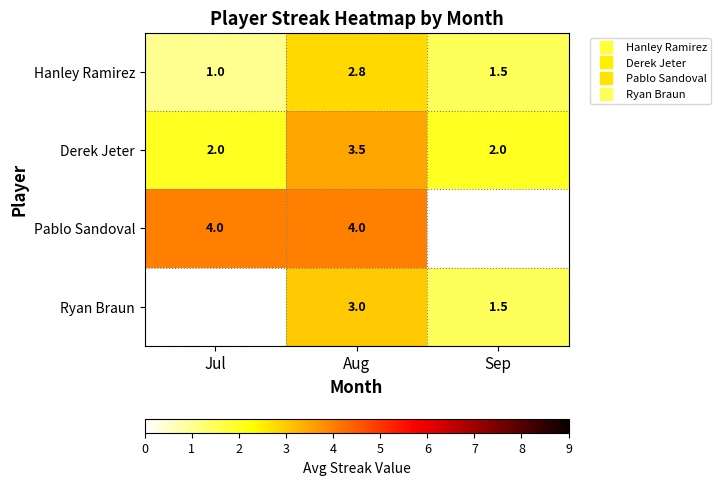

True or false: Derek Jeter has a value of 3.3 at Jul.

False